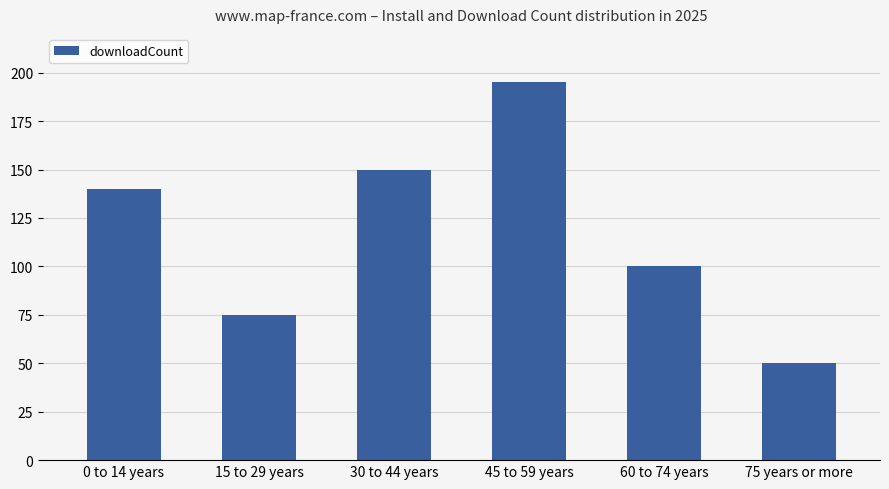

What is the label of the 1st bar from the right?

75 years or more